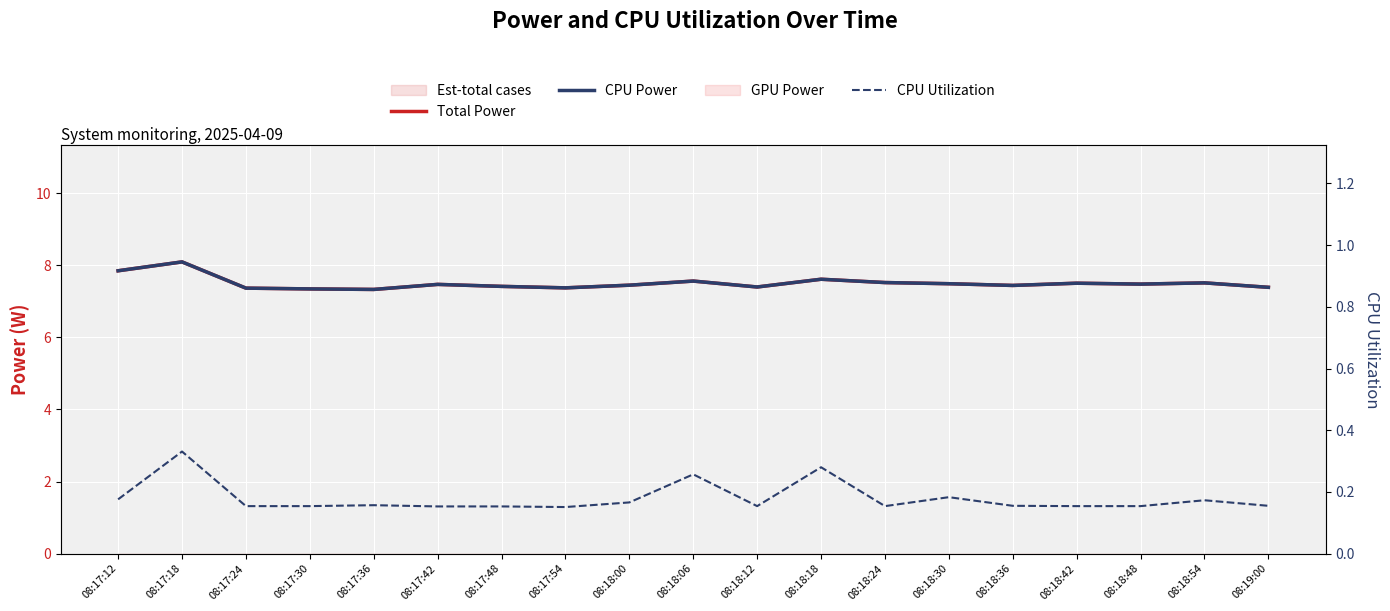

Is the value of CPU Utilization at 08:18:48 greater than the value of Total Power at 08:18:06?

No